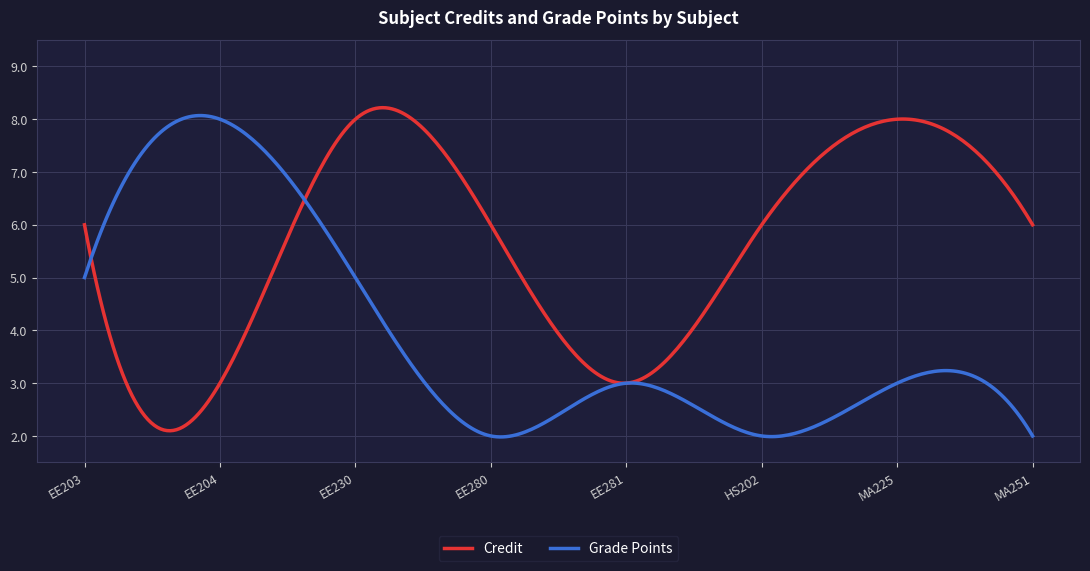

Which series has the largest total across all categories?

Credit